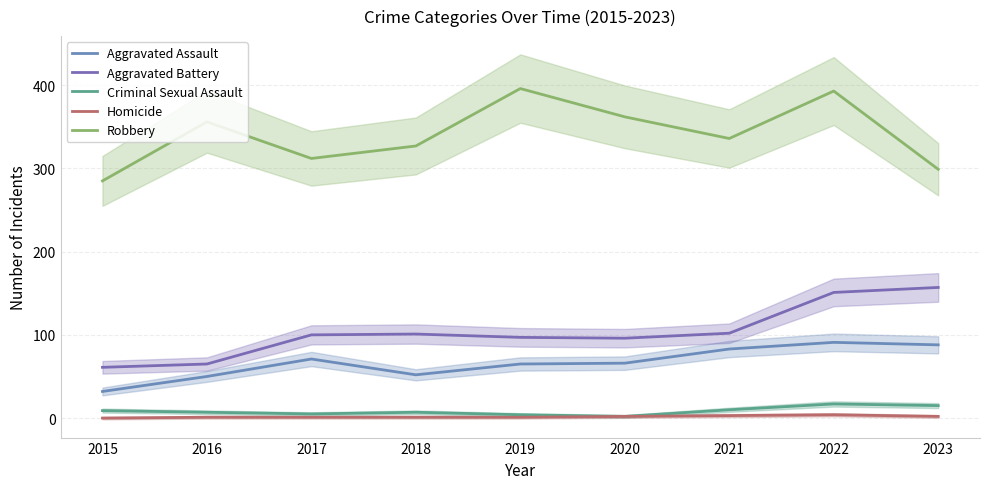

Is it true that Aggravated Battery equals 97 at 2019?

True